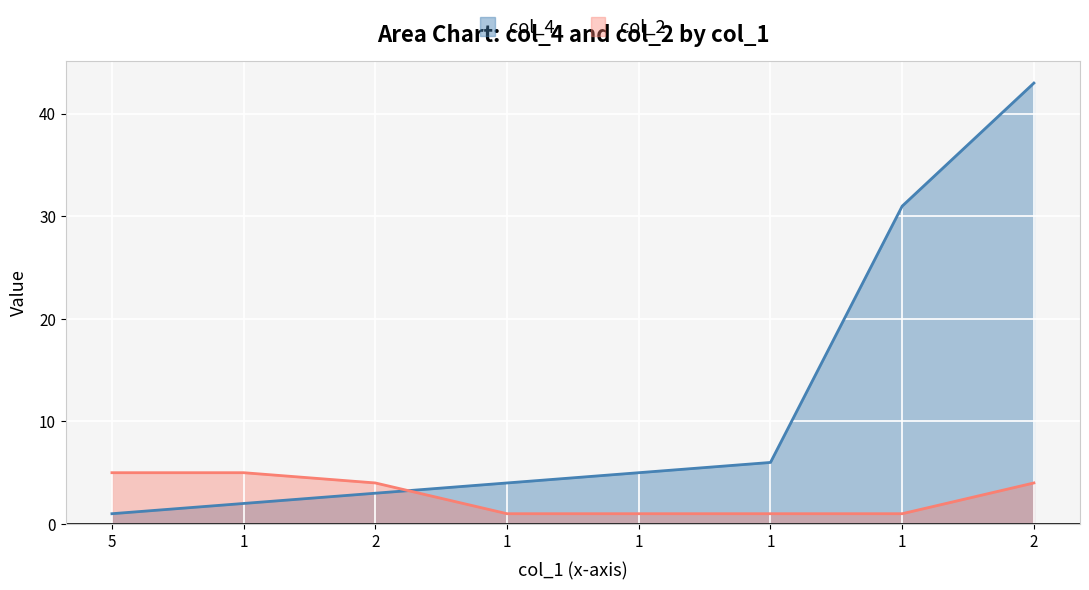

How many times do col_4 and col_2 cross each other?

1